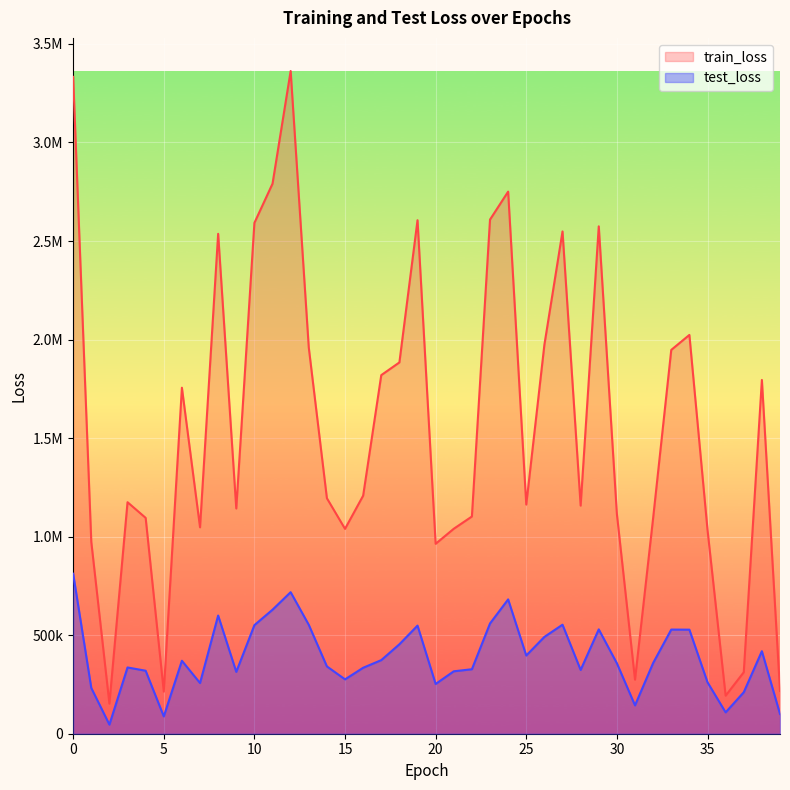

Reading left to right, what are all the values shown in this chart?

train_loss: 3333128.0	973820.1	152867.4	1174734.9	1095246.0	213919.4	1755782.0	1047309.8	2536641.0	1142918.6	2592104.5	2791037.5	3362671.2	1959568.2	1194980.5	1039586.4	1207989.0	1819607.2	1884051.2	2605707.5	963684.2	1040018.9	1102201.2	2608877.0	2750744.2	1162806.8	1973852.0	2548708.0	1157398.2	2574587.0	1114834.2	274147.8	1094713.9	1947630.9	2023556.2	1034706.5	193083.2	311870.6	1795117.1	217426.9
test_loss: 811863.1	232321.7	46177.1	336206.0	319670.0	87944.0	370244.5	257157.8	599739.1	313852.0	551004.6	629301.8	718255.2	552643.4	341615.9	275853.4	334678.5	373437.0	453882.8	548605.5	252514.0	316747.1	327182.1	559468.4	681638.9	396819.1	491297.8	553305.6	323596.2	529537.8	357542.9	143870.5	358860.0	528448.3	527999.1	261057.6	108275.4	210410.1	418780.5	100179.8